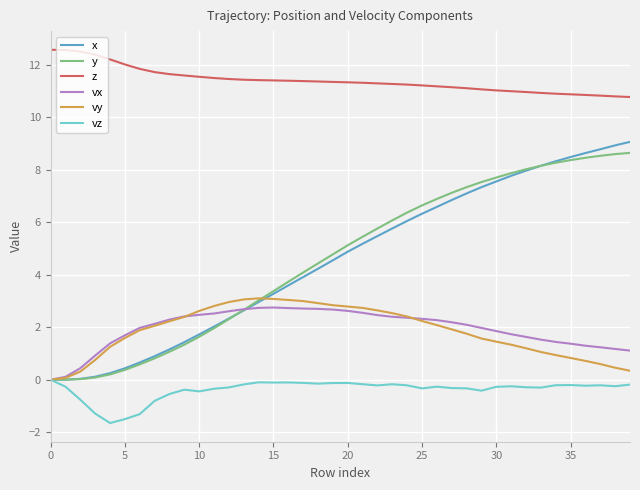

Which series has the widest spread of values?

x